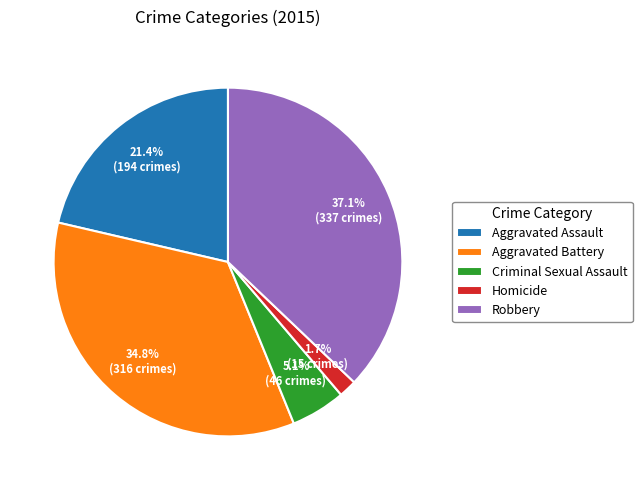

Which slice is the smallest?

Homicide